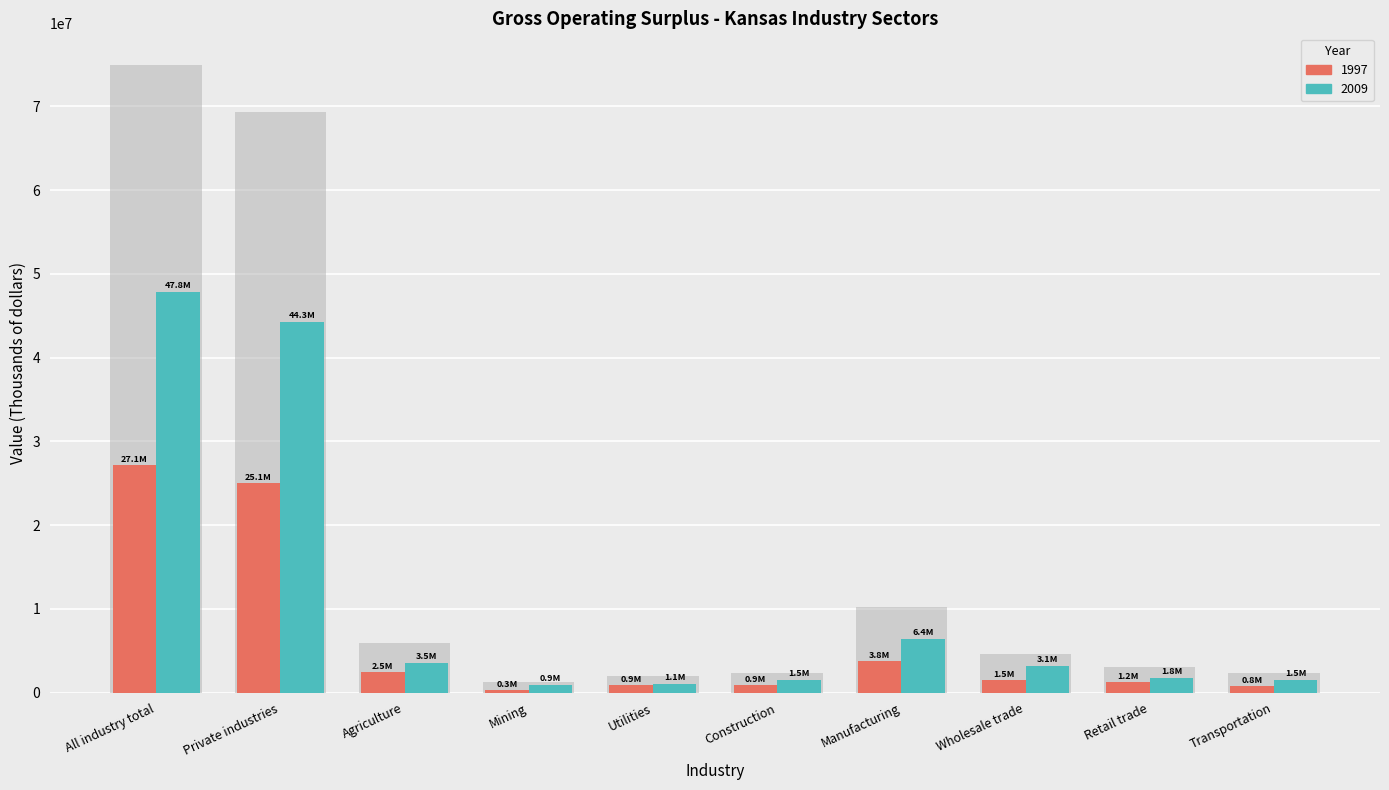

Does the chart contain any negative values?

No